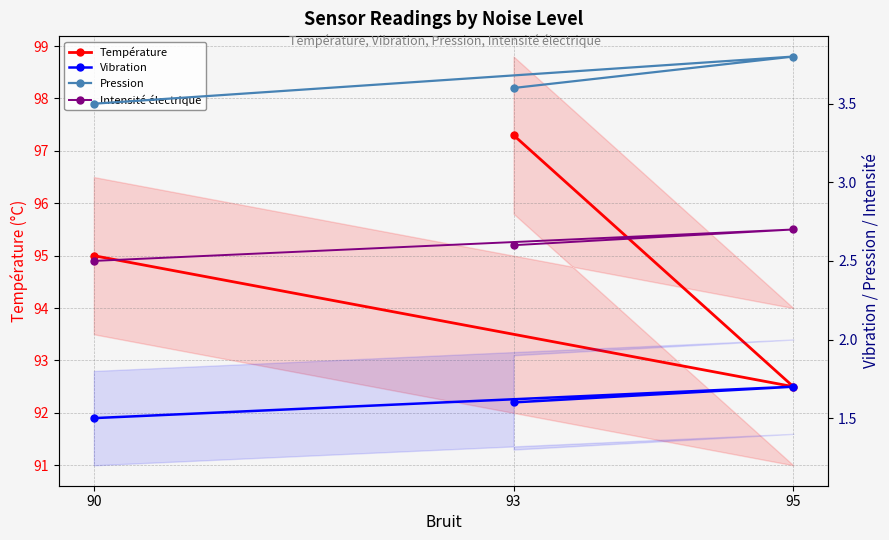

Reading left to right, list all the values displayed in this chart.

Température: 95.0	92.5	97.3
Vibration: 1.5	1.7	1.6
Pression: 3.5	3.8	3.6
Intensité électrique: 2.5	2.7	2.6